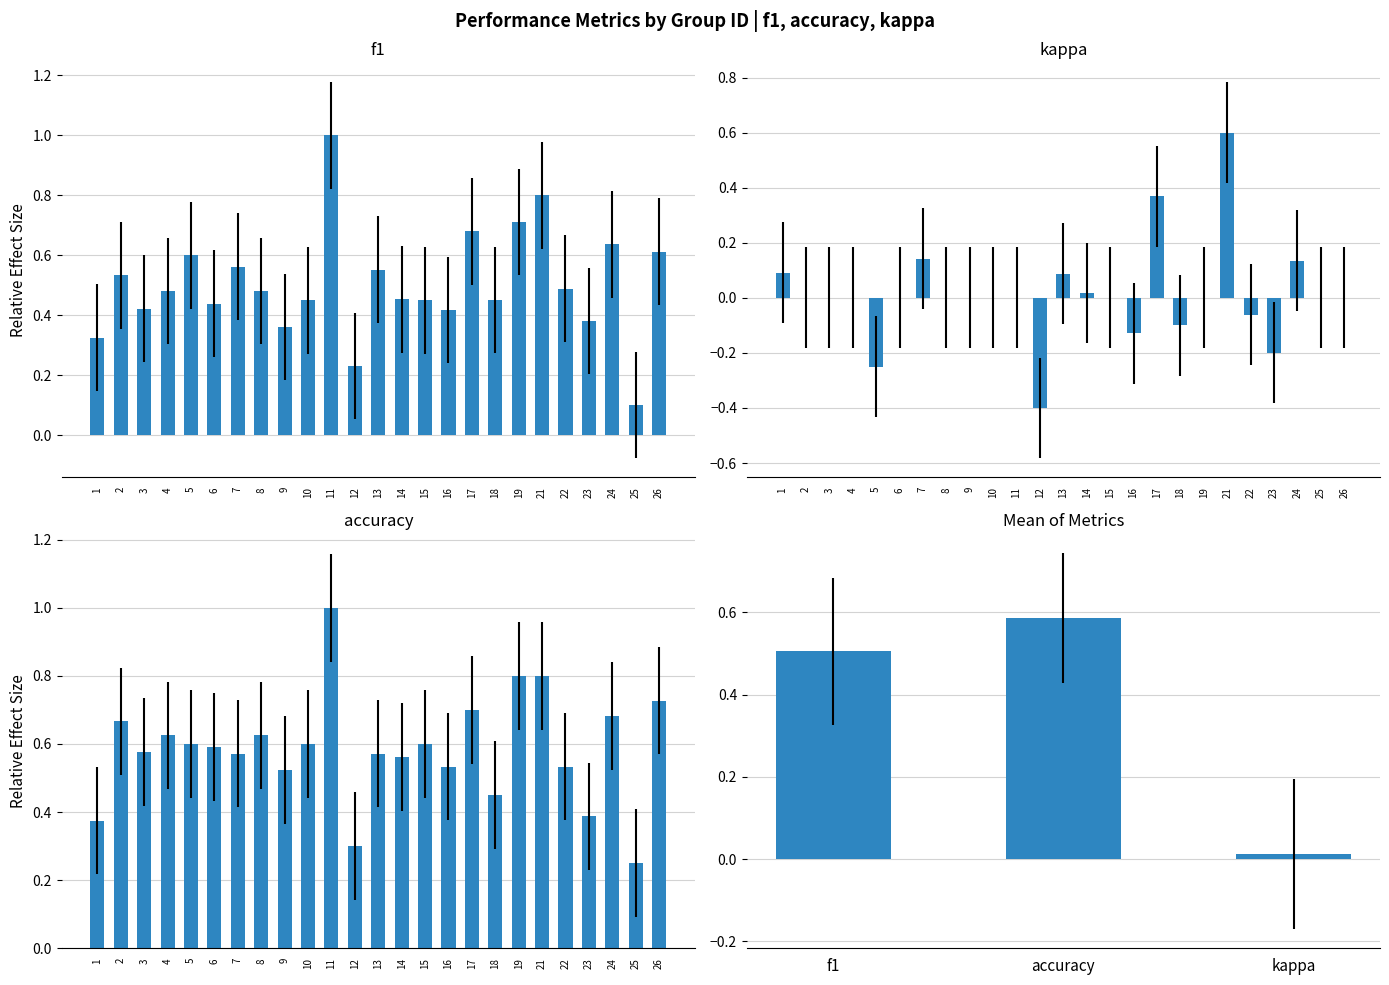

At which label is accuracy closest to 0?

25